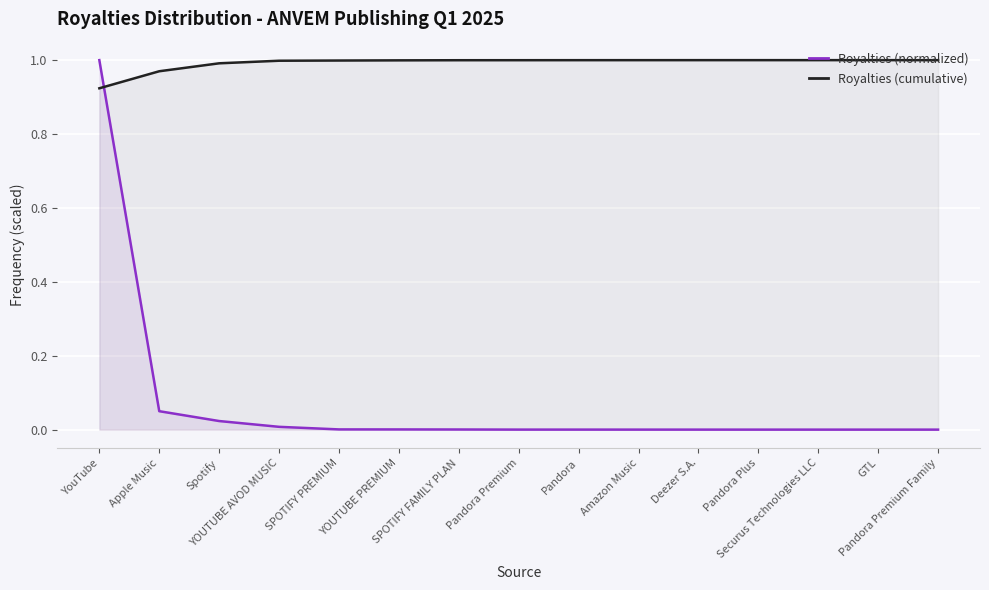

True or false: Royalties (cumulative) has more than 1 points higher than both neighbors.

False